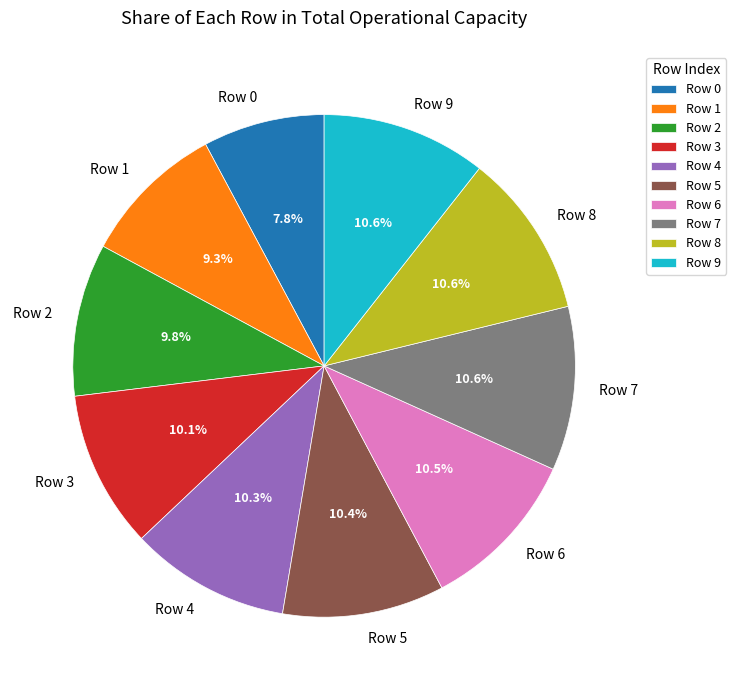

Between Row 4 and Row 0, which is larger?

Row 4